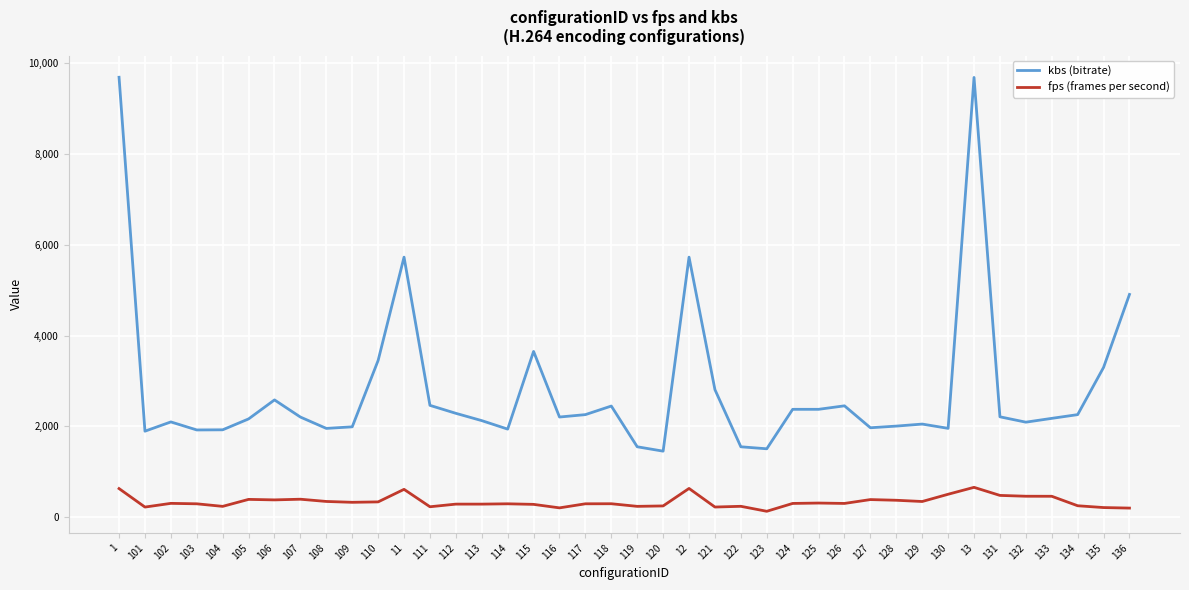

The kbs (bitrate) series shows 1891.5 at 101. True or false?

True